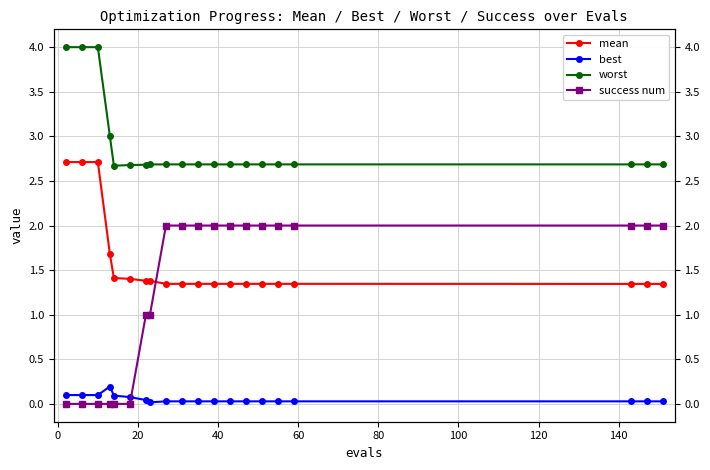

Which series has the largest range (max minus min)?

success num